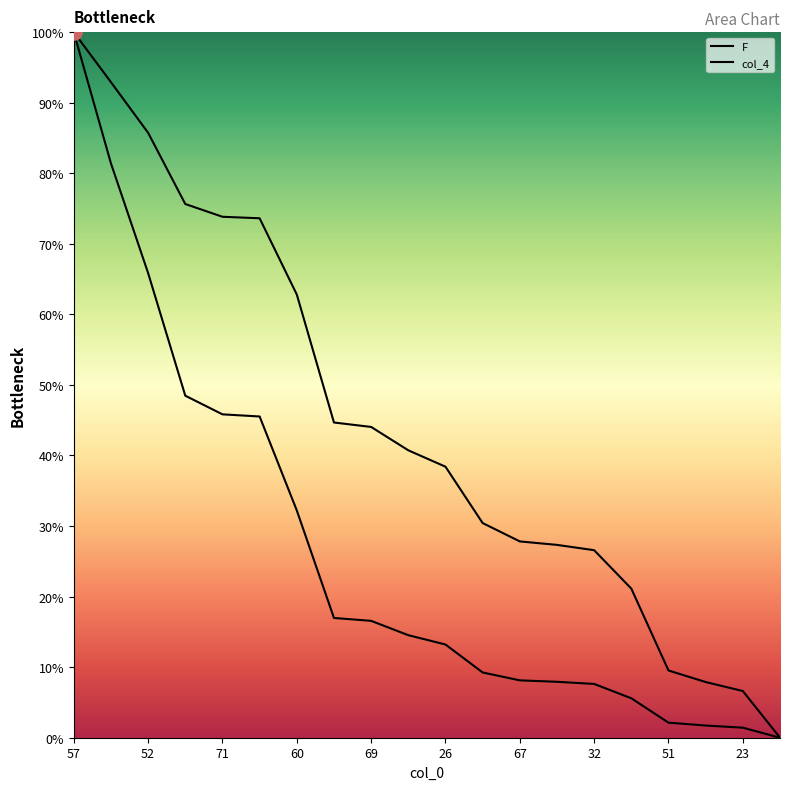

Which series has the largest total across all categories?

col_4